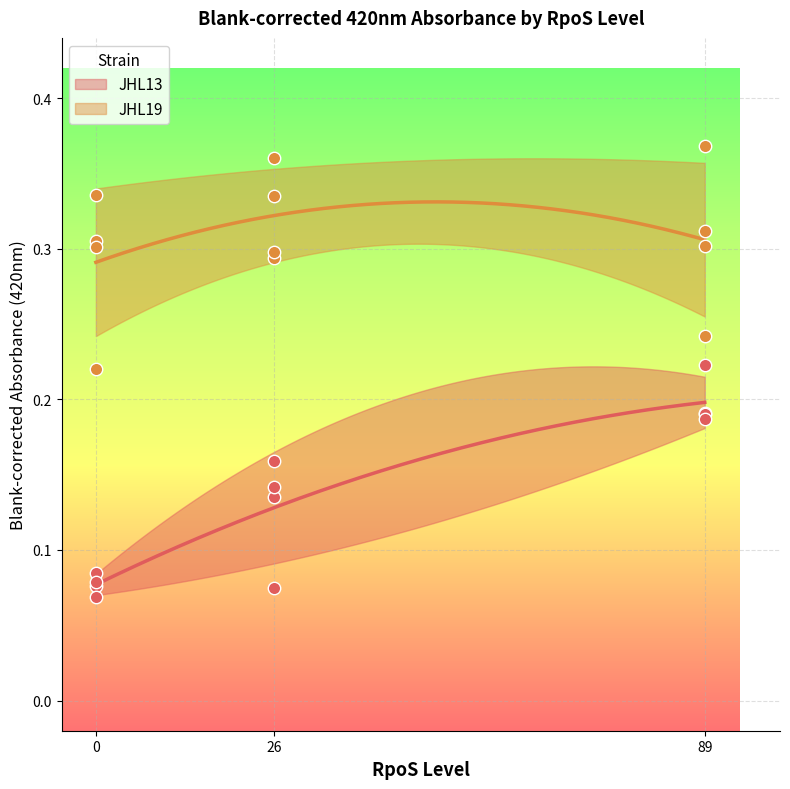

Which series has the widest spread of Y values?

JHL13